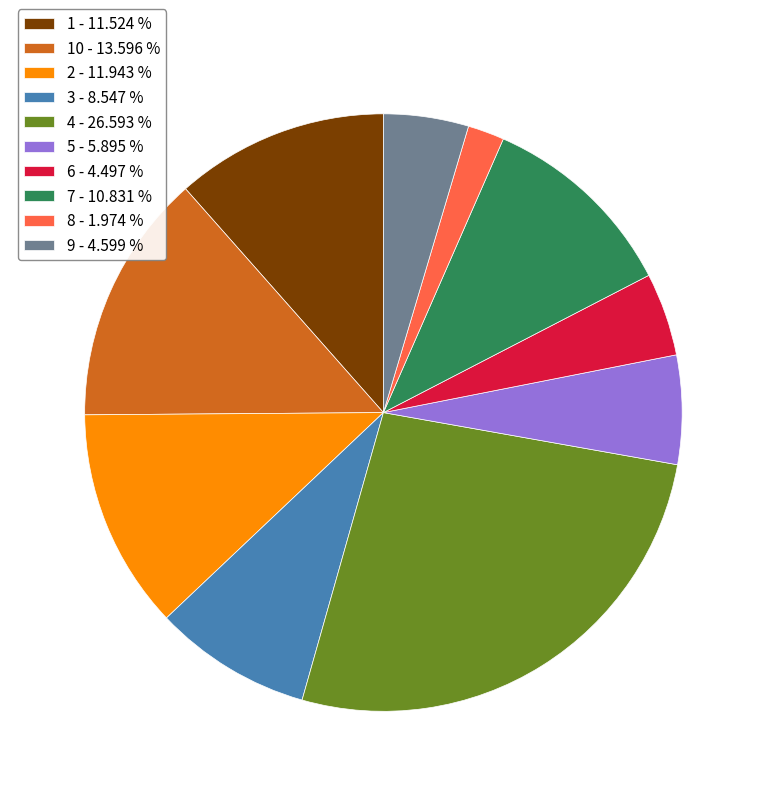

What is the ratio of the value at 4 - 26.593 % to the value at 5 - 5.895 %?

4.5